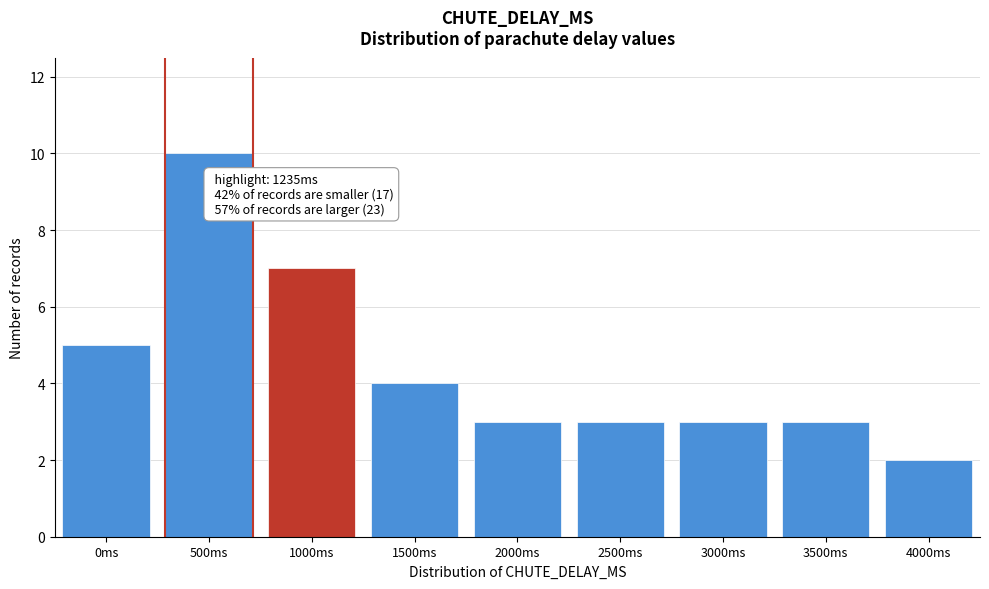

Reading left to right, extract all data points from this chart.

5	10	7	4	3	3	3	3	2